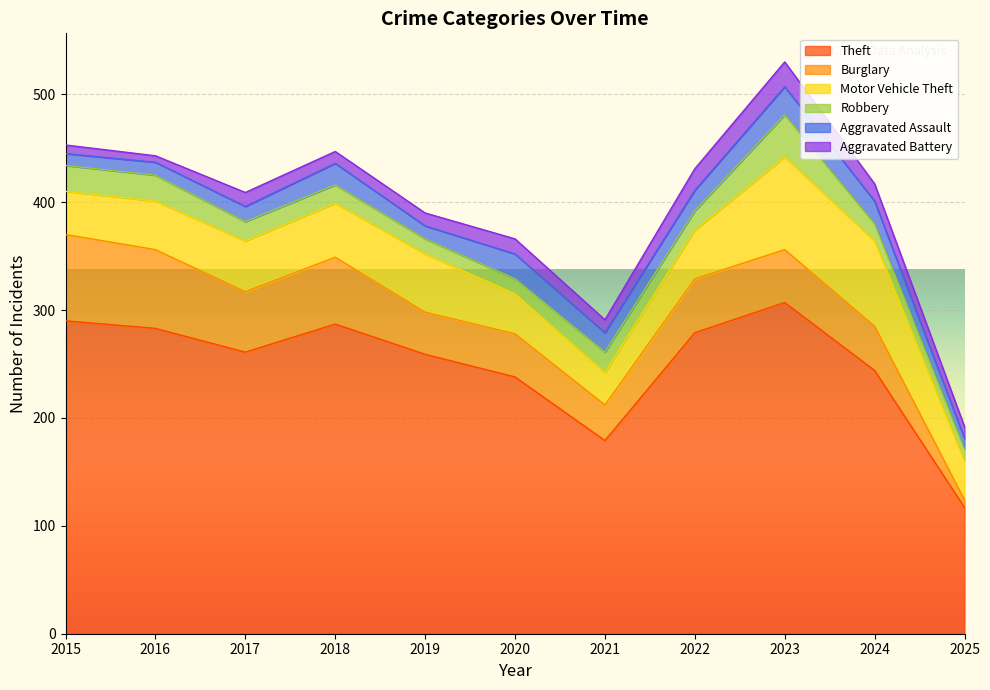

True or false: Aggravated Battery has a value of 11 at 2018.

True